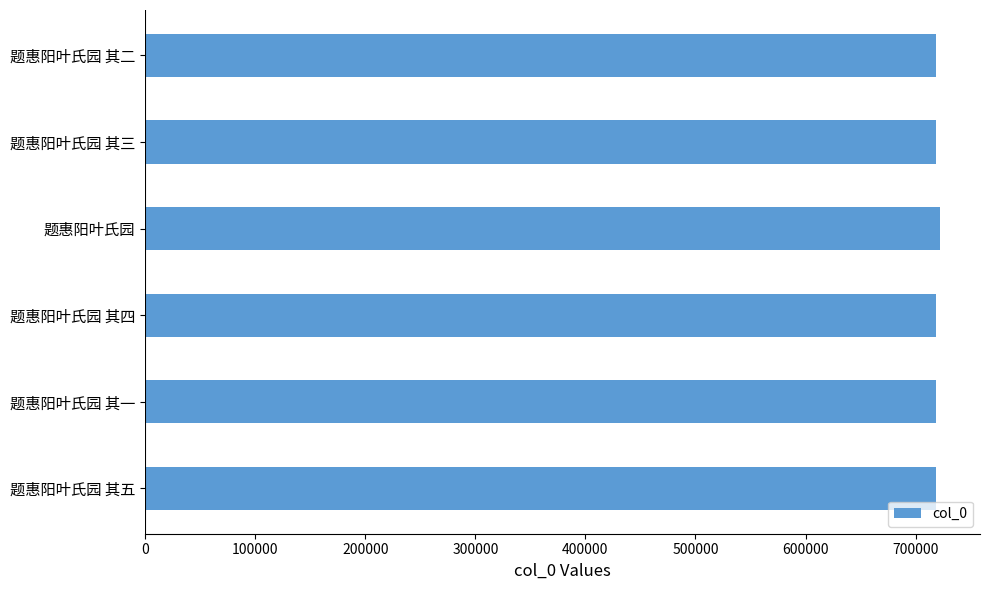

The chart shows a value of 330872 at 题惠阳叶氏园 其一. True or false?

False